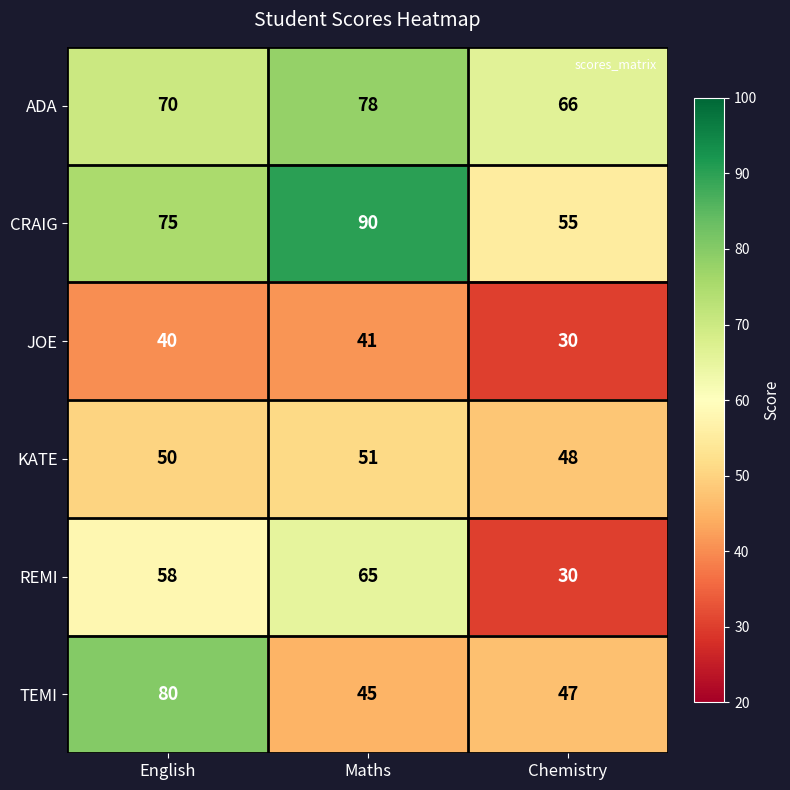

What is the minimum value shown in the chart?

30